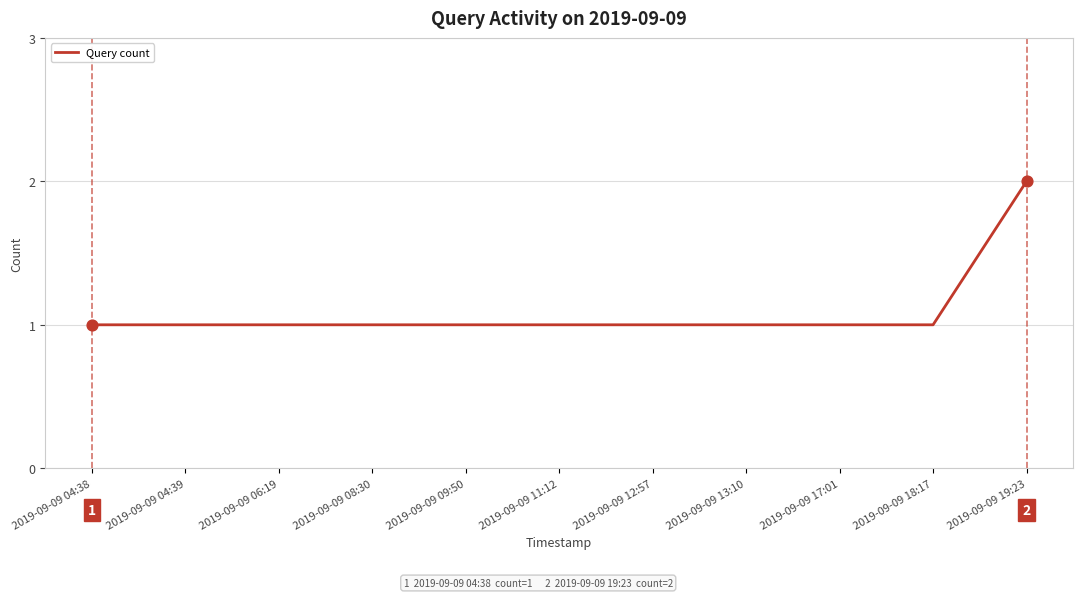

What is the ratio of the value at 2019-09-09 19:23 to the value at 2019-09-09 08:30?

2.0